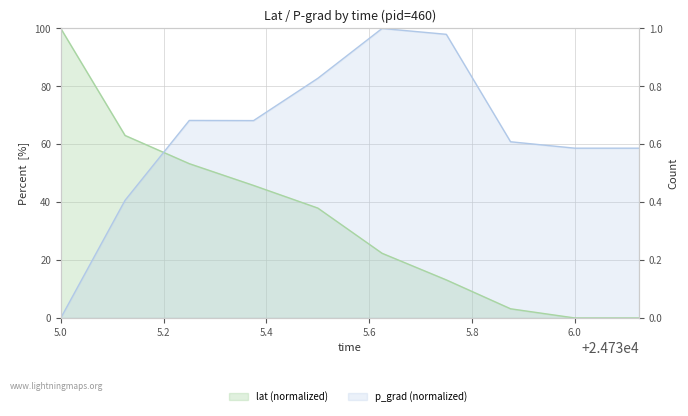

What is the value of the p_grad point at the 3rd from the left?

68.2